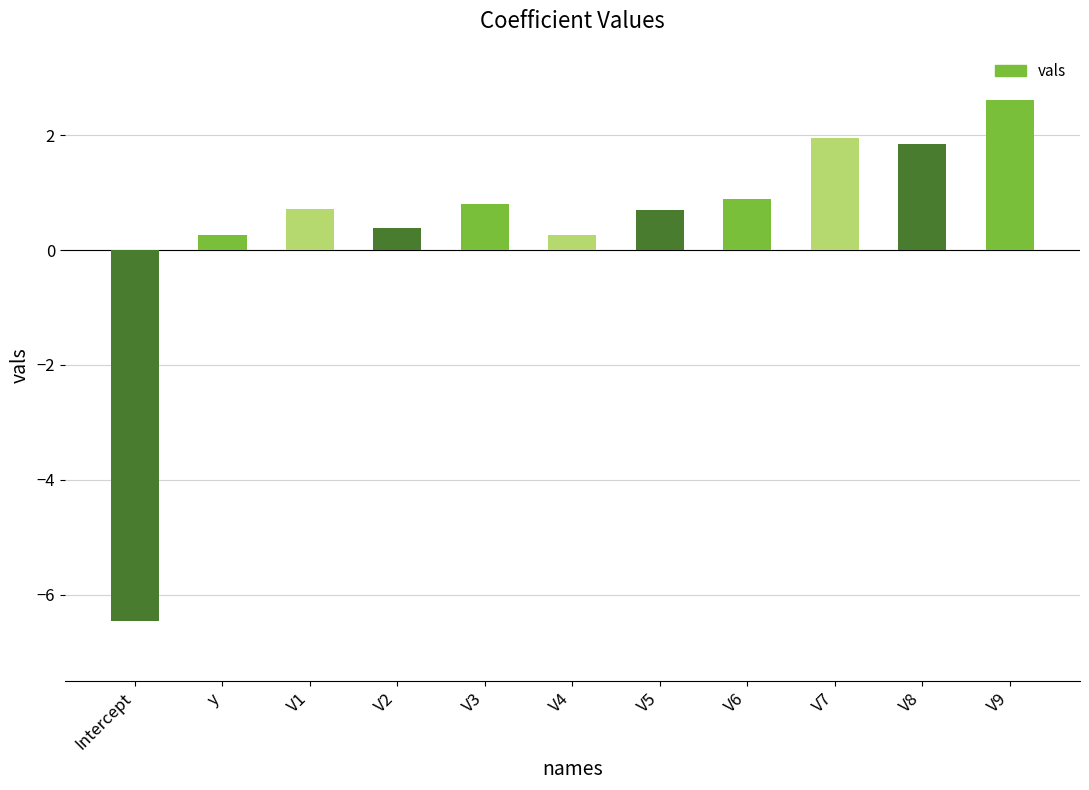

What is the label of the 8th bar from the left?

V6